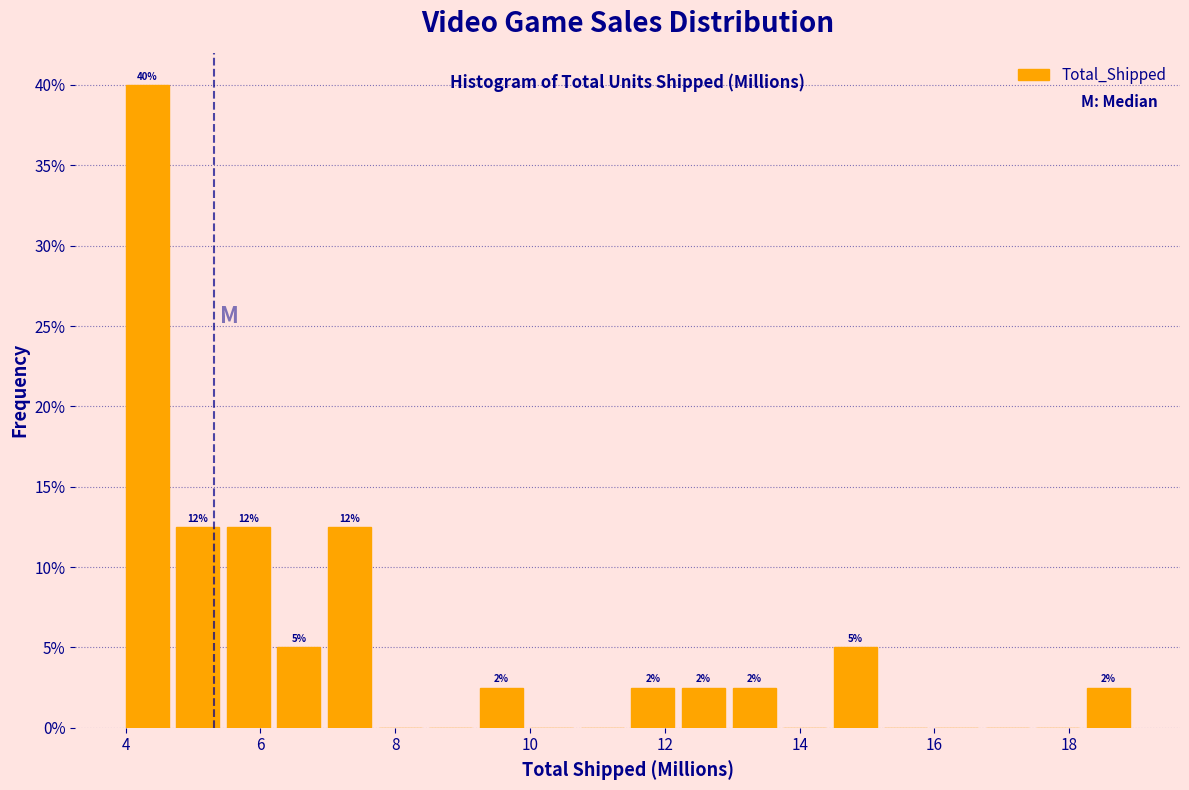

Around what value on the x-axis is the tallest bar? Give the approximate position of its centre, as read against the axis.

4.4